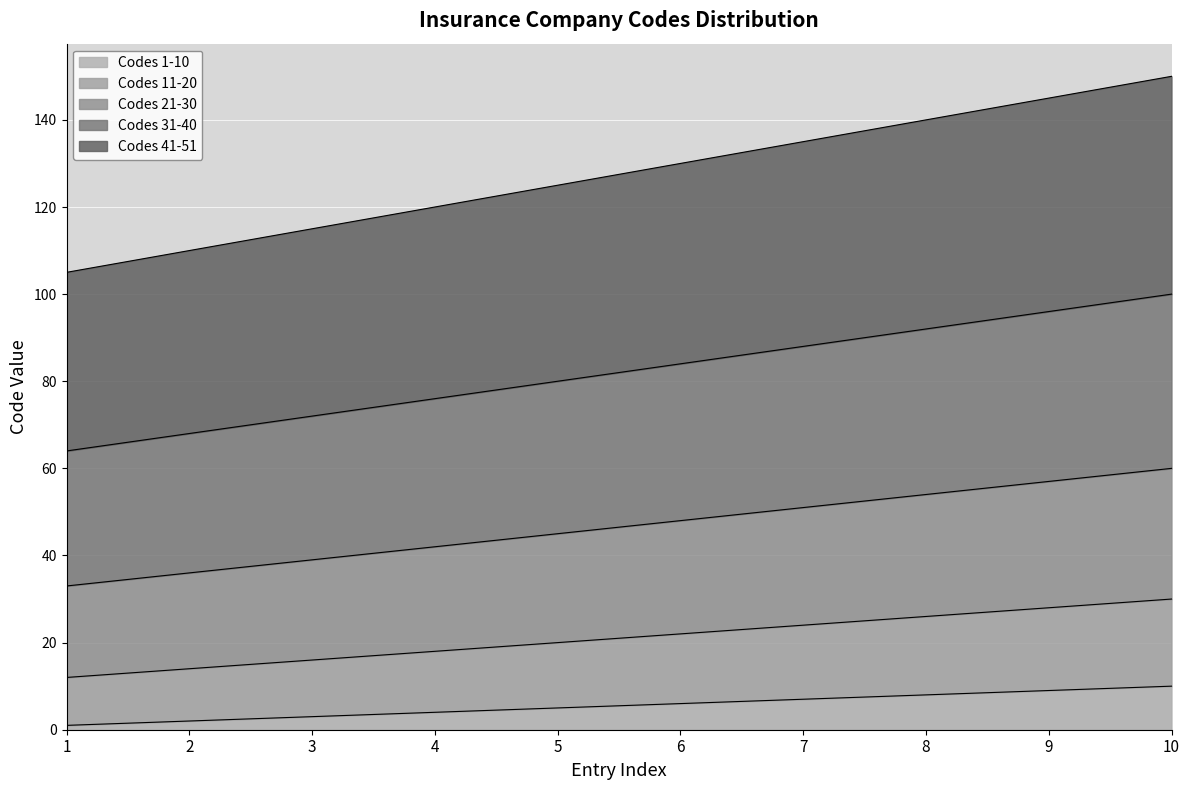

Is it true that Codes 11-20 equals 16 at 3?

True